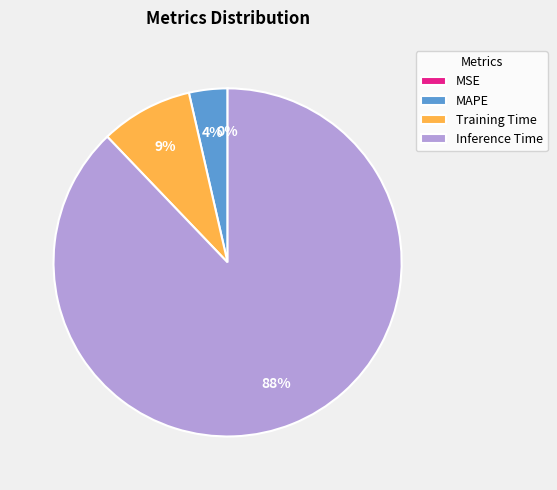

To the nearest percent, what percentage of the pie is Training Time?

9%